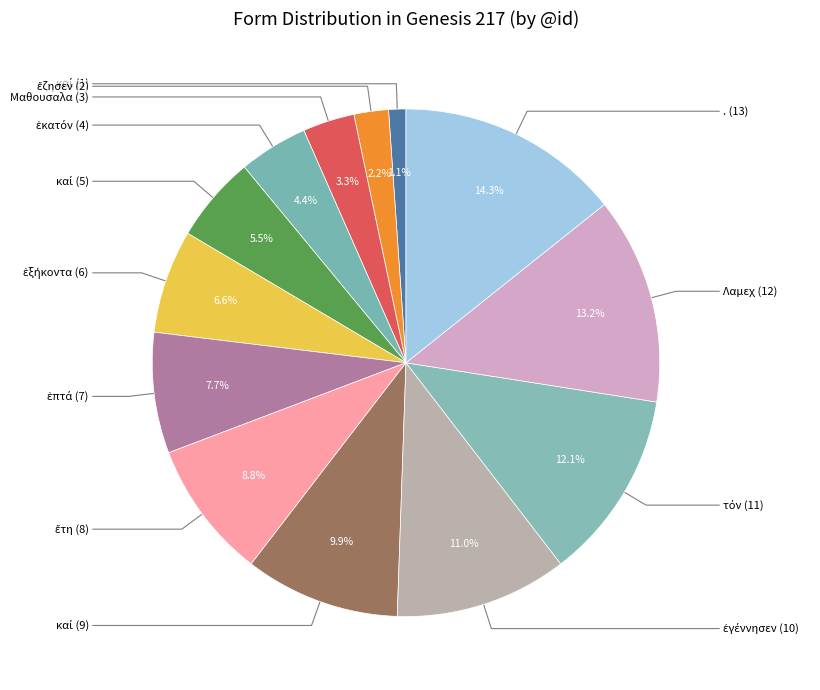

Which slice is the largest?

.